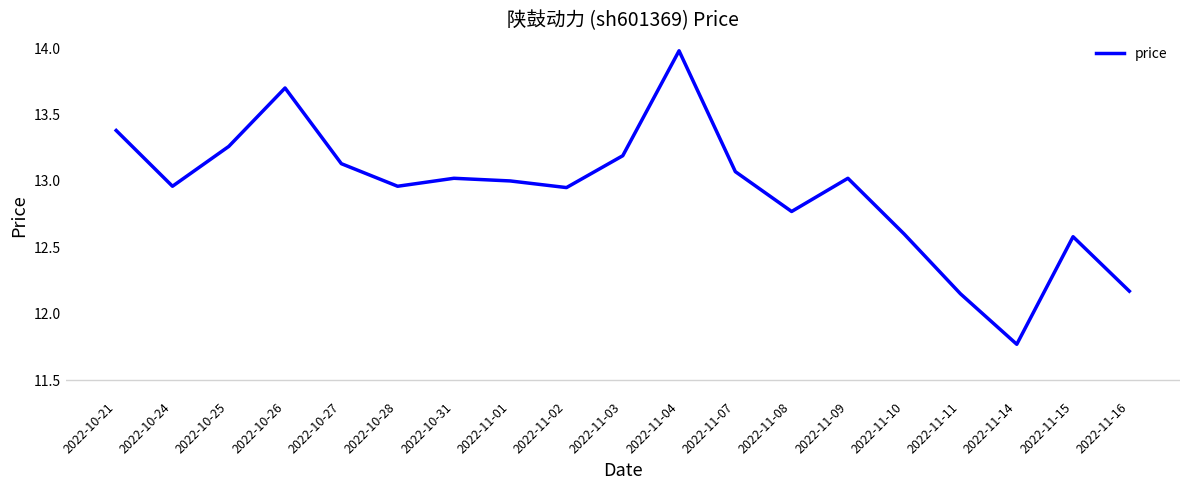

What is the maximum value shown in the chart?

14.0